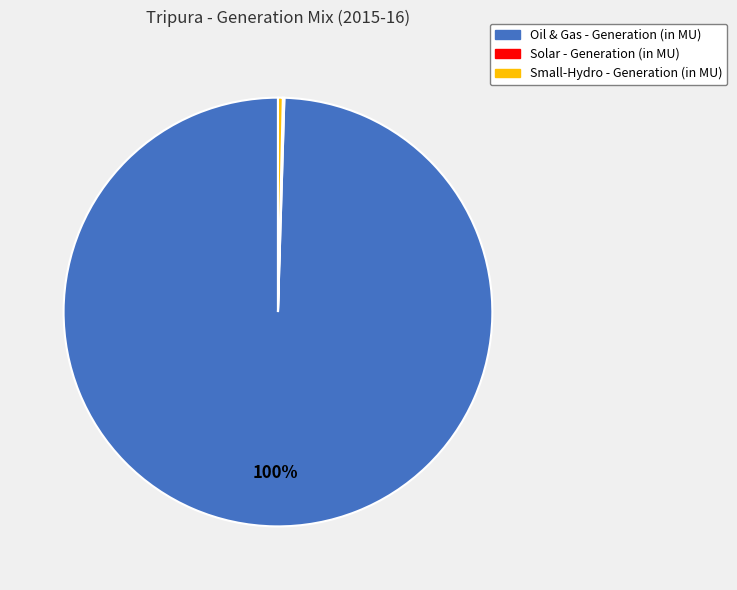

Is there a majority slice in this chart?

Yes